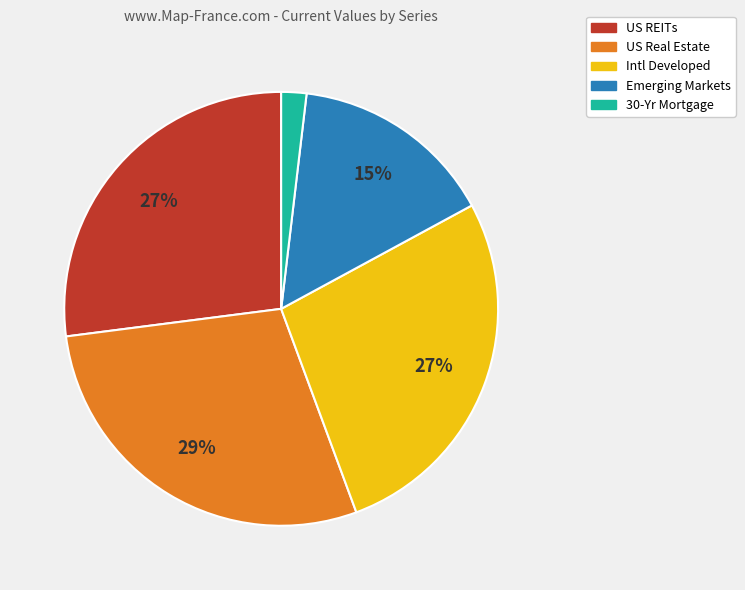

To the nearest percent, what percentage of the pie is US Real Estate?

29%